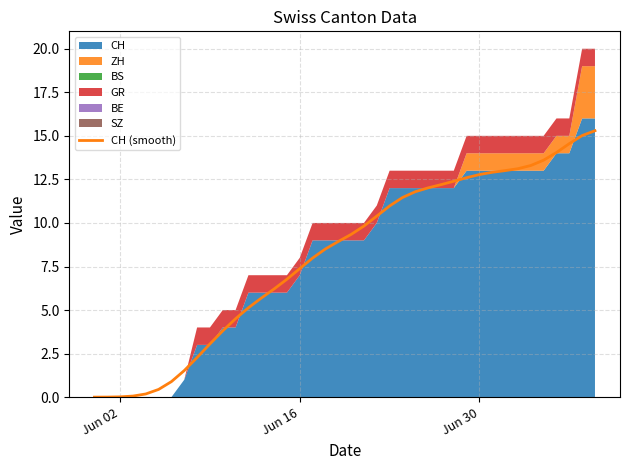

What is the highest value of the CH (smooth) series?

15.3